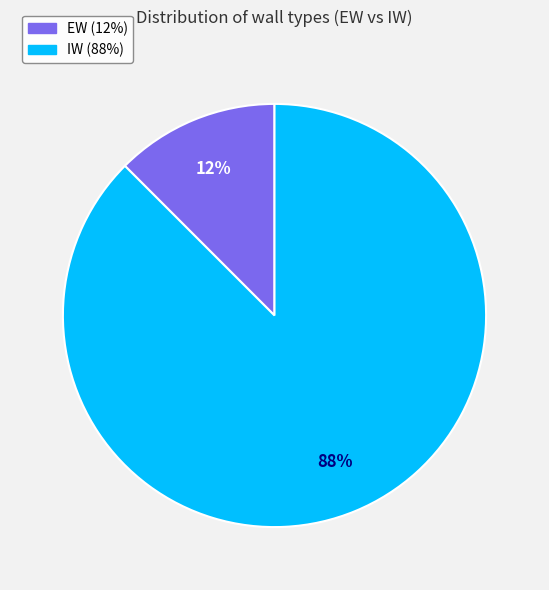

What is the largest slice in the pie chart?

IW